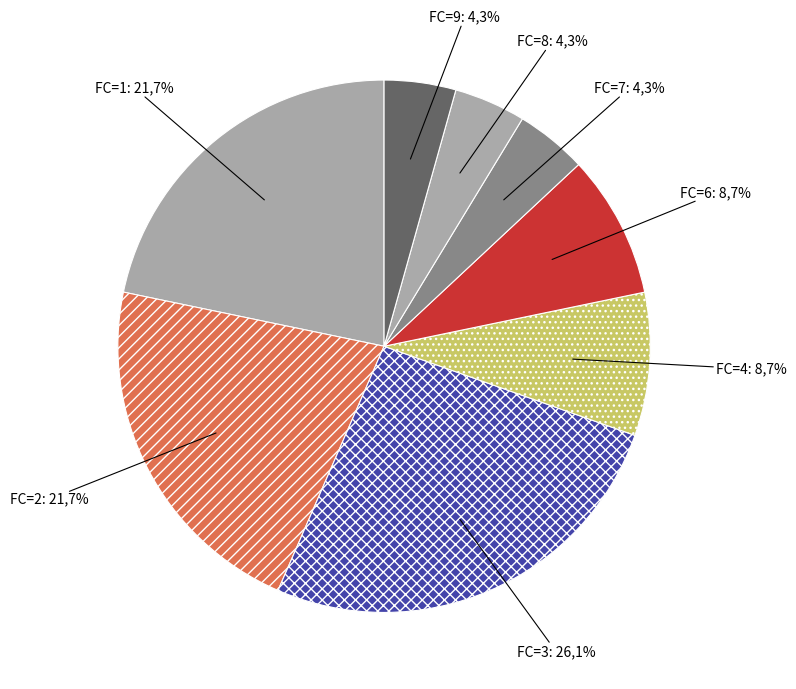

To the nearest percent, what is the difference between the FC=6 and FC=8 slice percentages?

4%